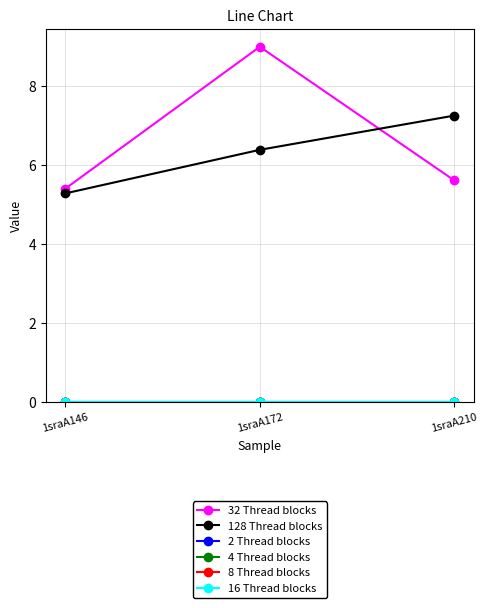

Is this an area chart (filled region under the line)?

No